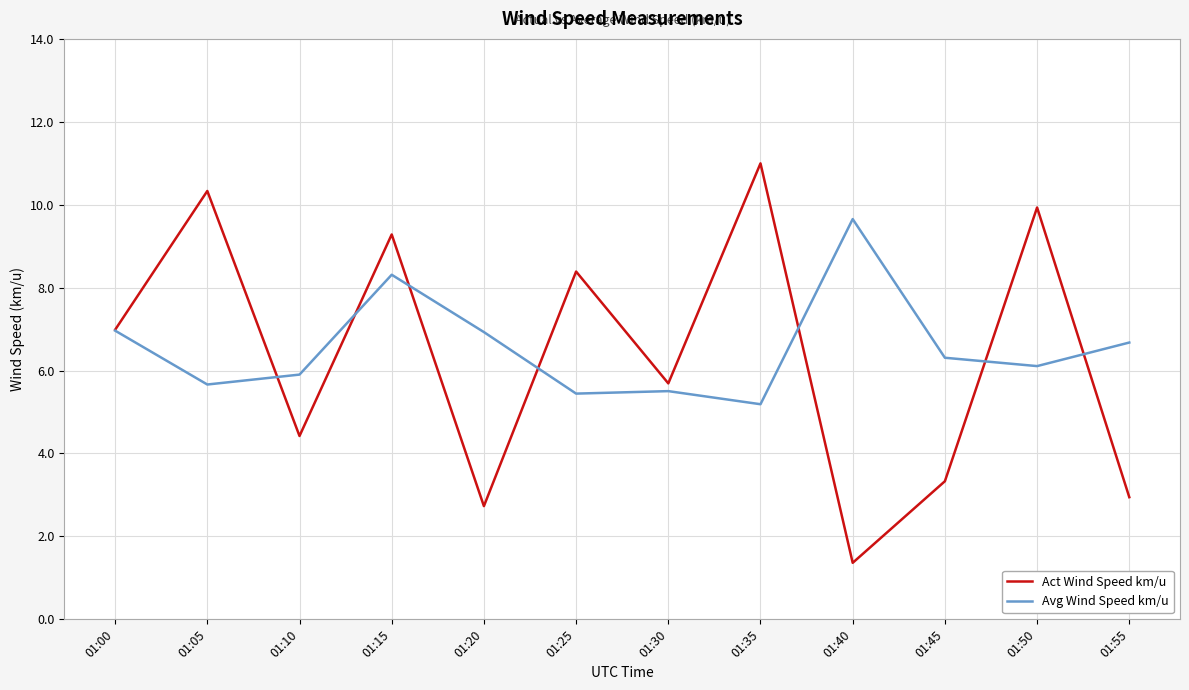

Is it true that Act Wind Speed km/u equals 2.9 at 01:55?

True